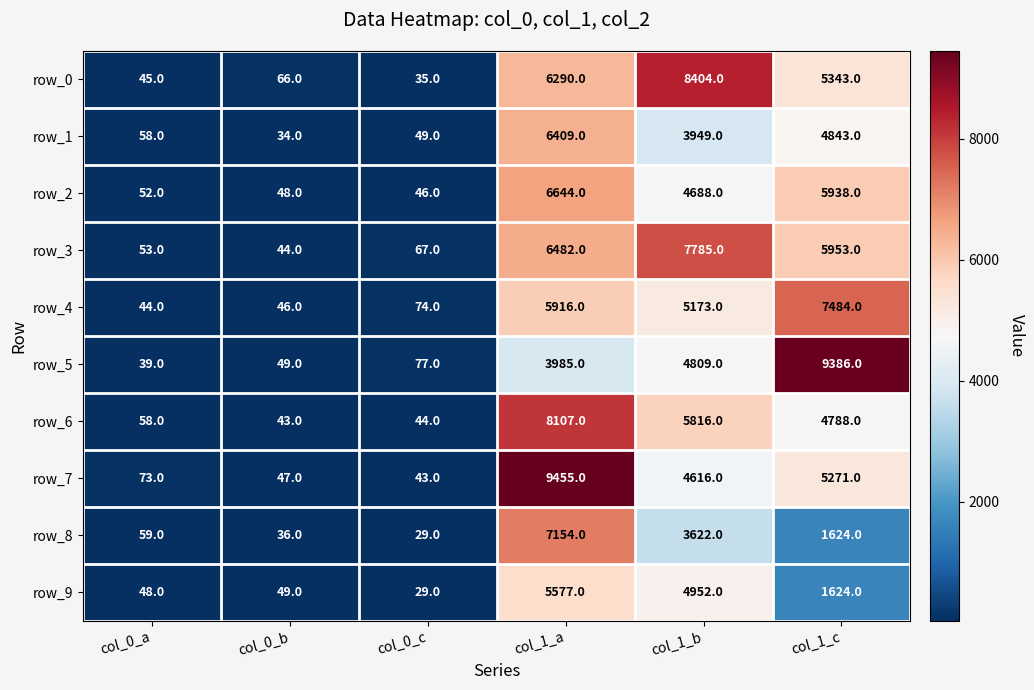

At which label does row_7 reach its minimum?

col_0_c